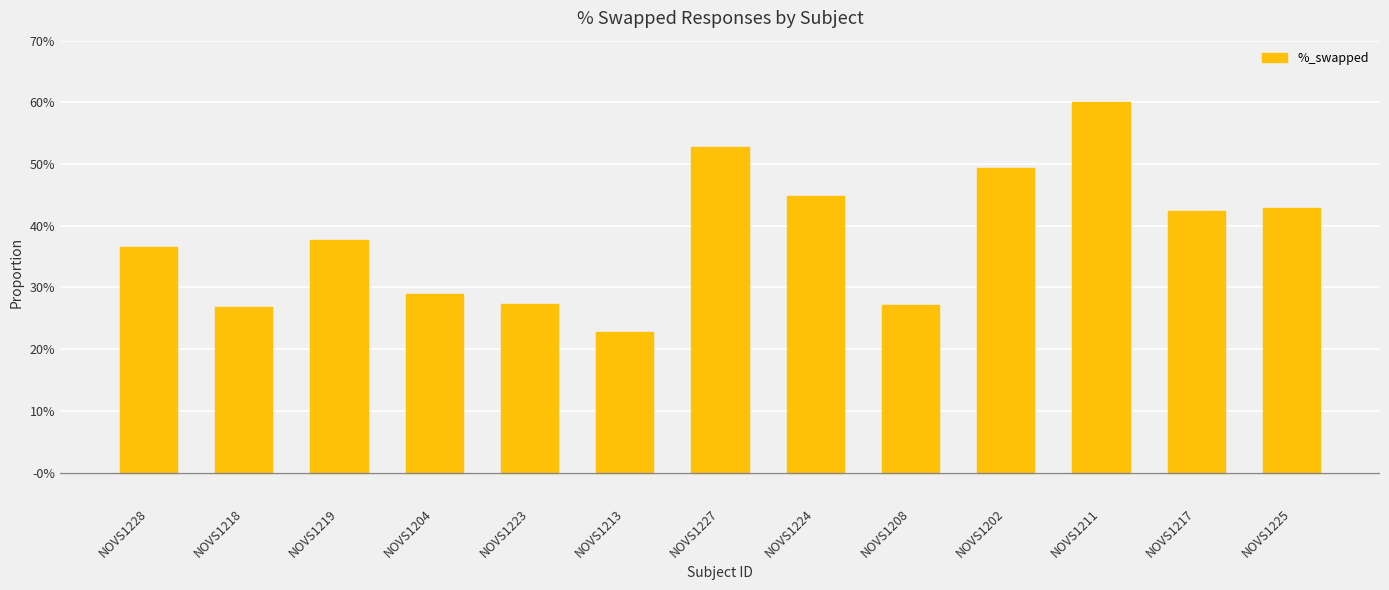

What is the label of the 10th bar from the right?

NOVS1204